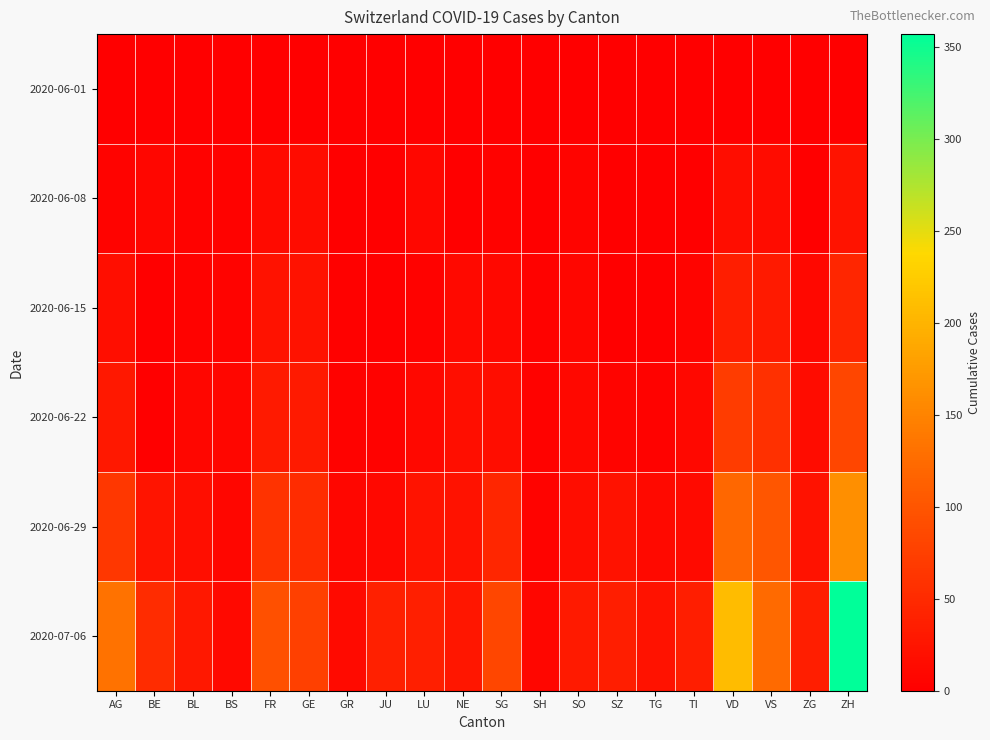

Reading left to right, list all the values displayed in this chart.

2020-06-01: AG=0	BE=0	BL=1	BS=0	FR=0	GE=1	GR=0	JU=0	LU=0	NE=0	SG=0	SH=0	SO=0	SZ=0	TG=0	TI=0	VD=0	VS=1	ZG=0	ZH=0
2020-06-08: AG=5	BE=8	BL=3	BS=4	FR=13	GE=14	GR=1	JU=1	LU=9	NE=0	SG=4	SH=1	SO=6	SZ=0	TG=1	TI=1	VD=16	VS=14	ZG=1	ZH=23
2020-06-15: AG=17	BE=0	BL=4	BS=5	FR=22	GE=22	GR=2	JU=1	LU=3	NE=12	SG=11	SH=3	SO=8	SZ=1	TG=1	TI=6	VD=35	VS=32	ZG=11	ZH=45
2020-06-22: AG=28	BE=0	BL=7	BS=7	FR=32	GE=32	GR=3	JU=3	LU=10	NE=18	SG=16	SH=3	SO=11	SZ=6	TG=3	TI=11	VD=71	VS=56	ZG=14	ZH=83
2020-06-29: AG=65	BE=25	BL=17	BS=7	FR=61	GE=52	GR=8	JU=11	LU=23	NE=21	SG=46	SH=5	SO=16	SZ=21	TG=12	TI=13	VD=121	VS=101	ZG=21	ZH=162
2020-07-06: AG=132	BE=52	BL=29	BS=12	FR=94	GE=76	GR=13	JU=39	LU=37	NE=27	SG=83	SH=7	SO=32	SZ=35	TG=21	TI=36	VD=208	VS=123	ZG=36	ZH=357